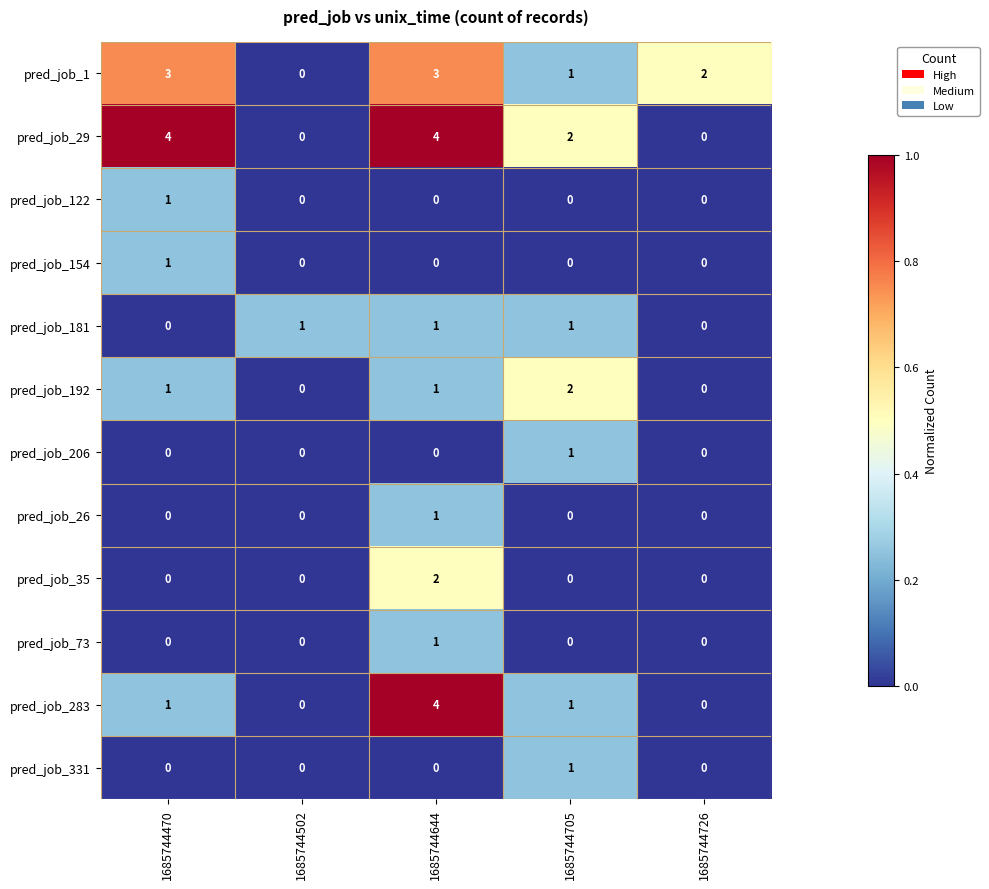

Which series has the largest total across all categories?

pred_job_29